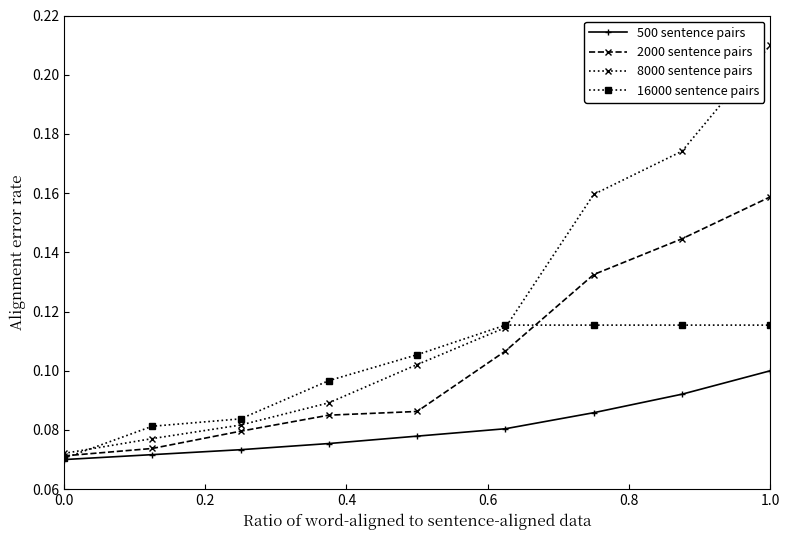

What is the sum of all 500 sentence pairs values?

0.7